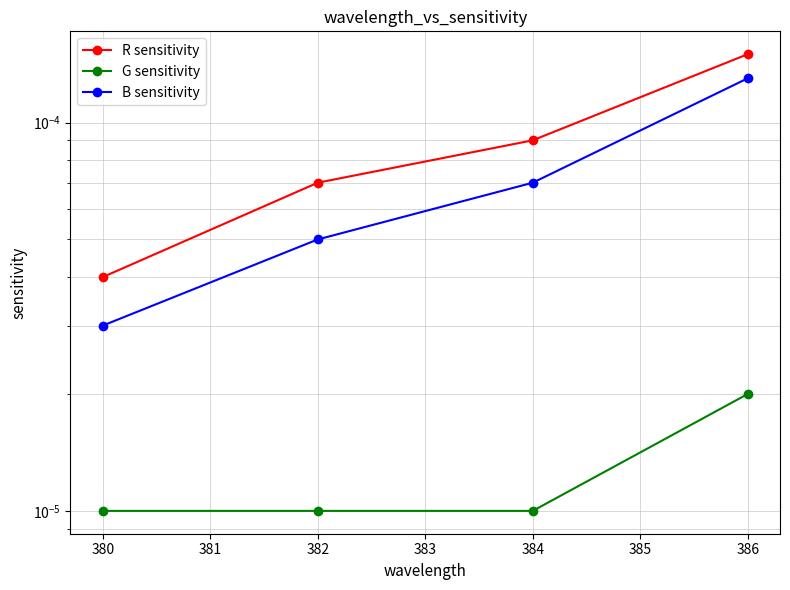

True or false: B sensitivity and R sensitivity intersect in this chart.

False